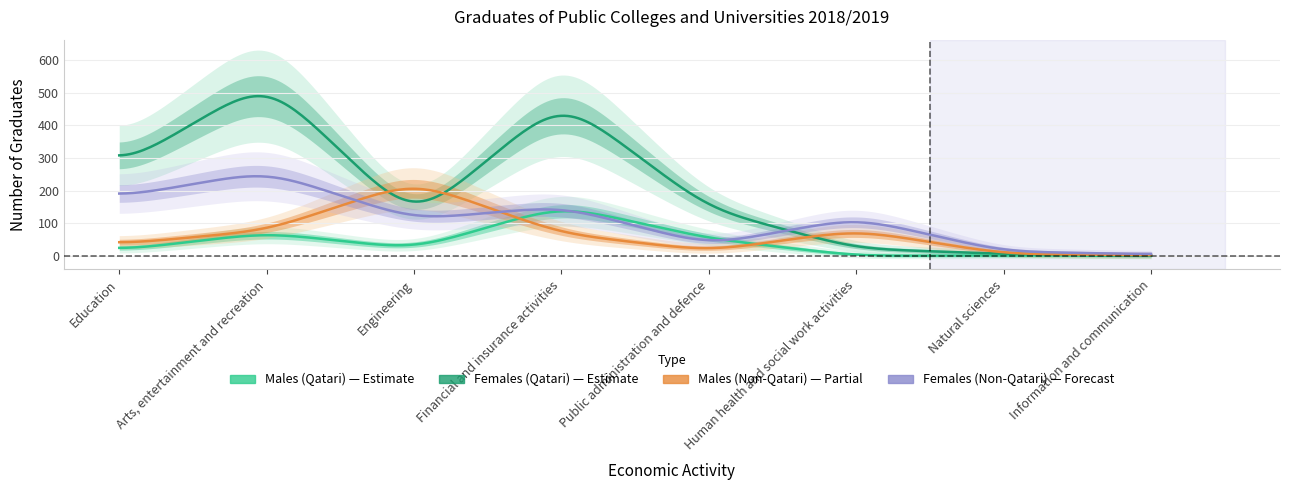

What position from the right is Information and communication?

1